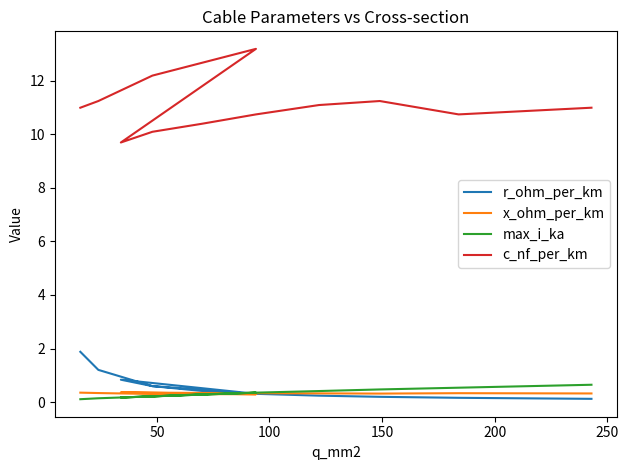

True or false: x_ohm_per_km and c_nf_per_km cross at least once.

False